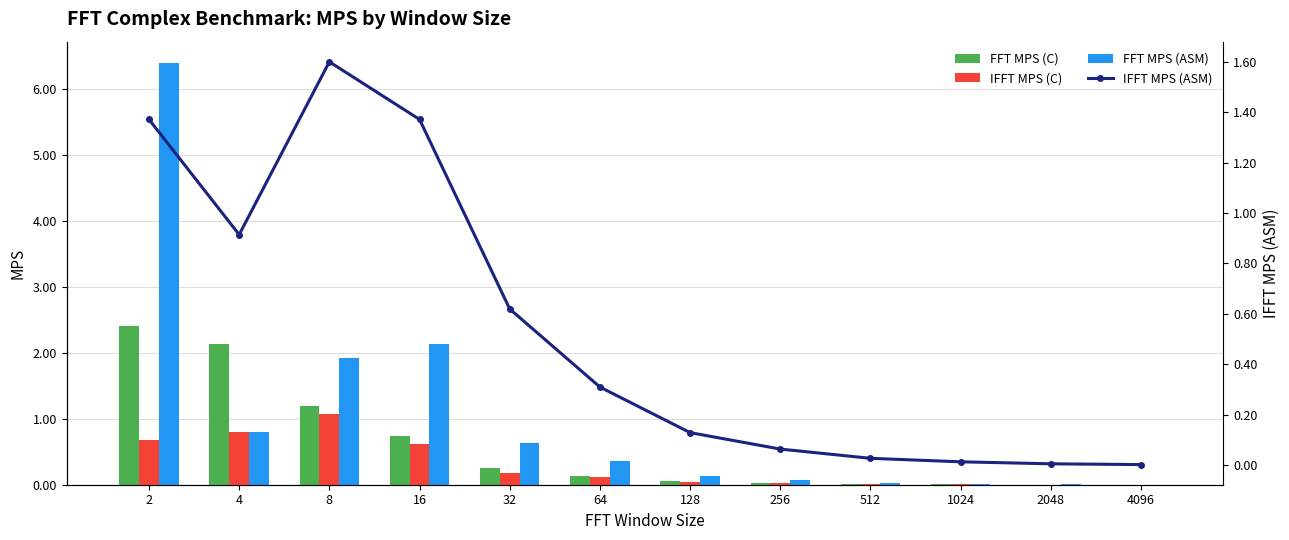

How many categories are shown in the chart?

12